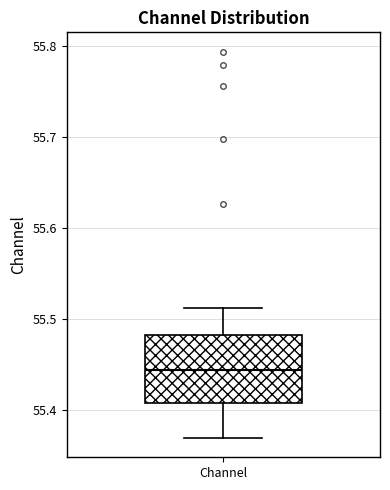

Transcribe this box plot: give where the median line is, the range the box spans, and where the two whiskers end, as read against the y-axis. The values are not printed on the chart, so give them approximately, as read against the axis.

median 55.44, box 55.41 to 55.48, whiskers 55.37 to 55.51